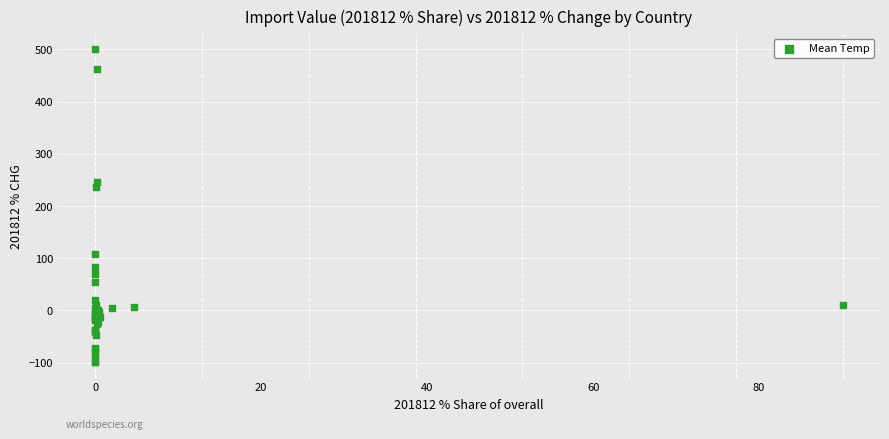

What Y value in the scatter plot is closest to 200?

235.5